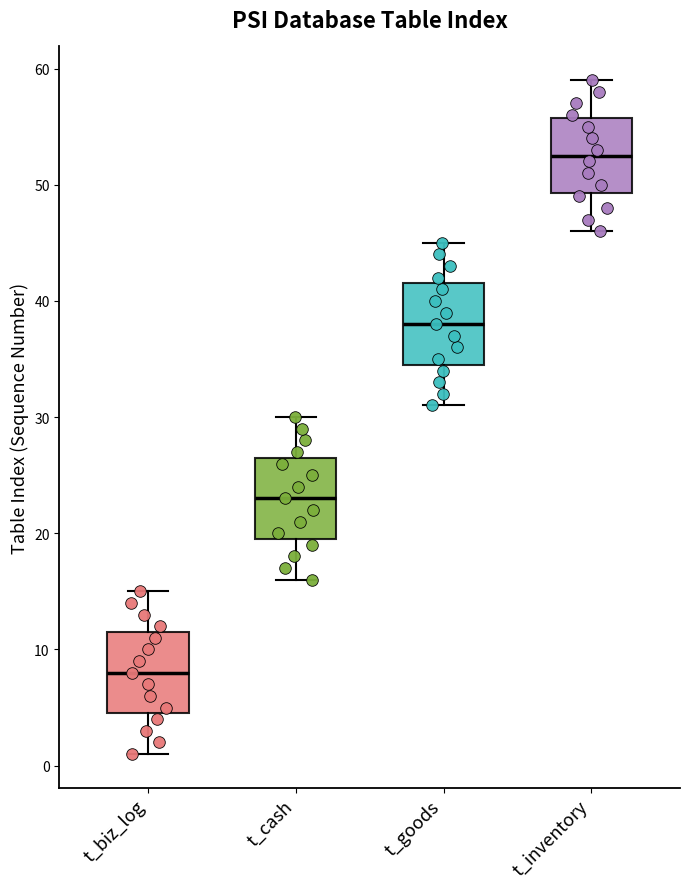

Which box's median line is the lowest?

t_biz_log